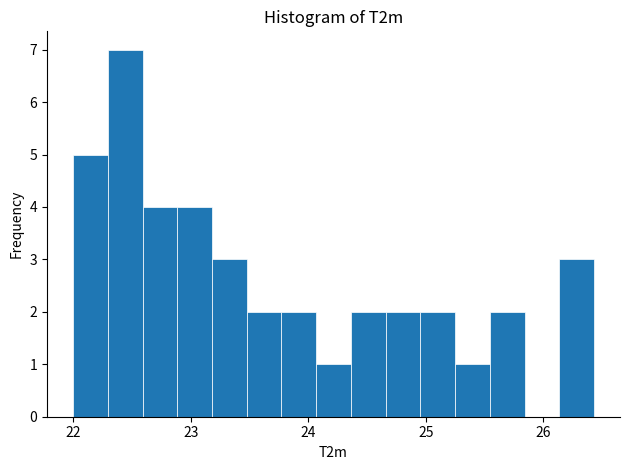

Read against the x-axis, roughly where is the centre of the tallest bar?

22.4